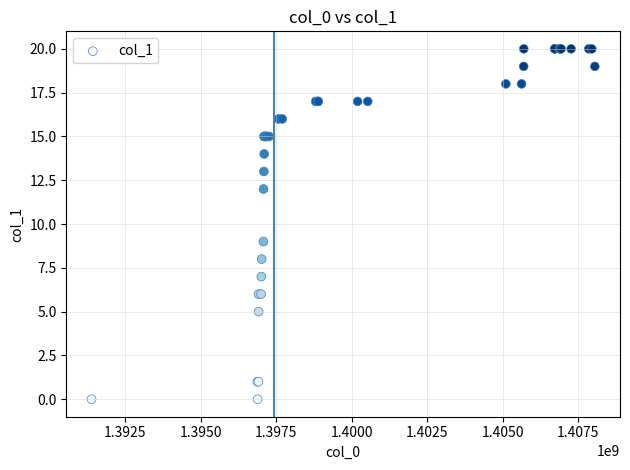

What Y value in the scatter plot is closest to 10?

9